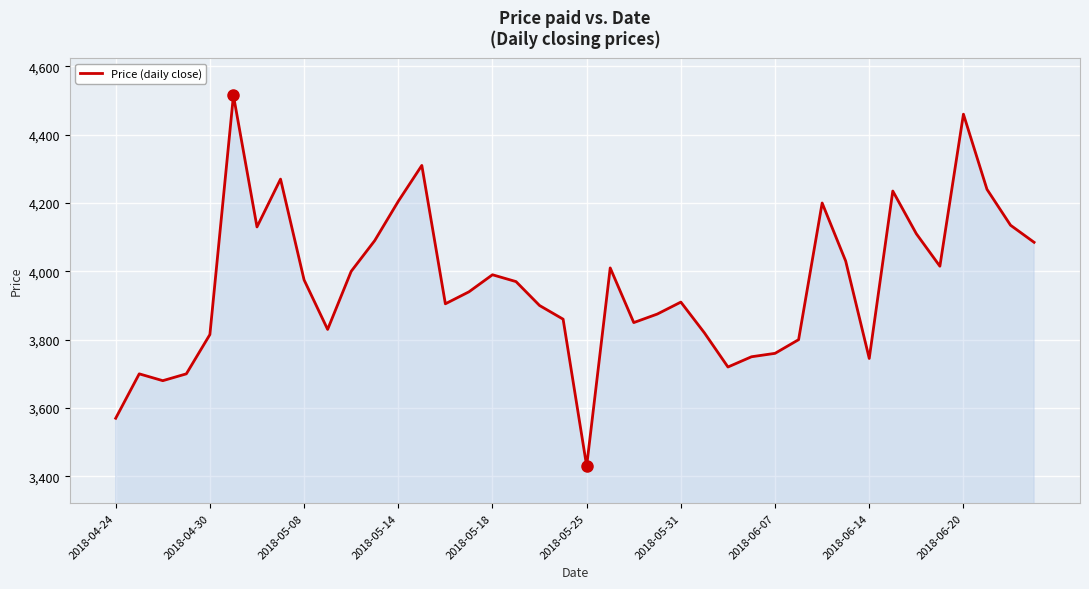

What is the minimum value shown in the chart?

3430